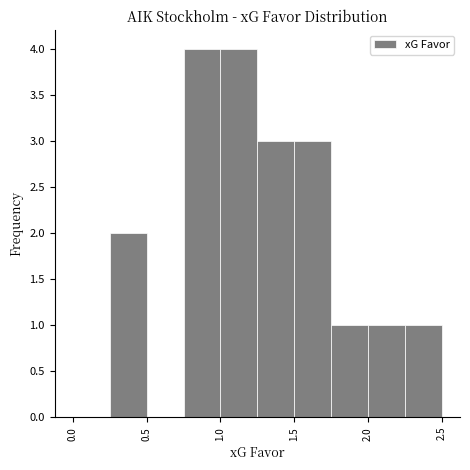

Reading left to right, list every bar in this chart as the range it spans on the x-axis followed by its height. The values are not printed on the chart, so give them approximately, as read against the axis.

0.00 to 0.25: 0
0.25 to 0.50: 2
0.50 to 0.75: 0
0.75 to 1.00: 4
1.00 to 1.25: 4
1.25 to 1.50: 3
1.50 to 1.75: 3
1.75 to 2.00: 1
2.00 to 2.25: 1
2.25 to 2.50: 1